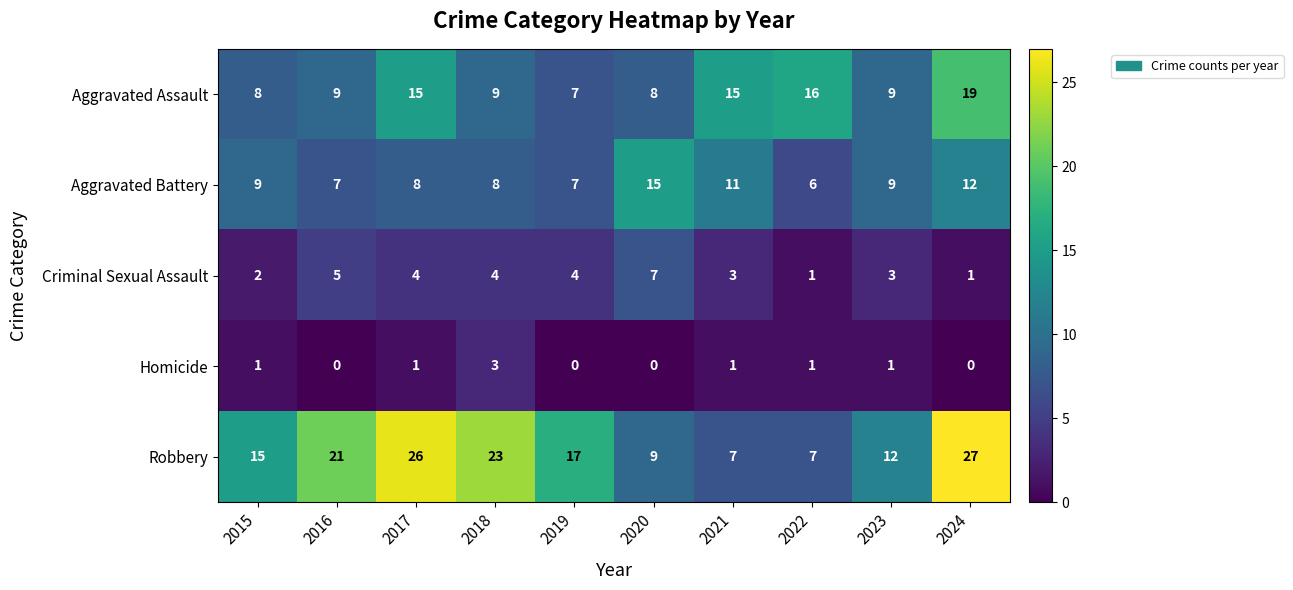

What is the sum of the Robbery values at 2024 and 2016?

48